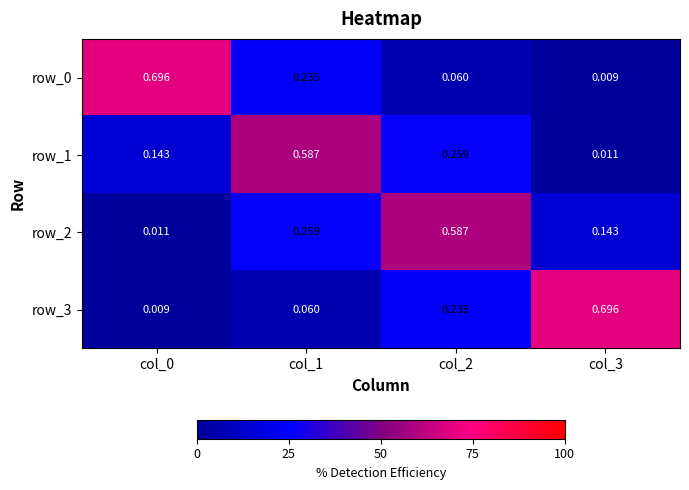

What is the spread (max minus min) of values at col_1?

0.5